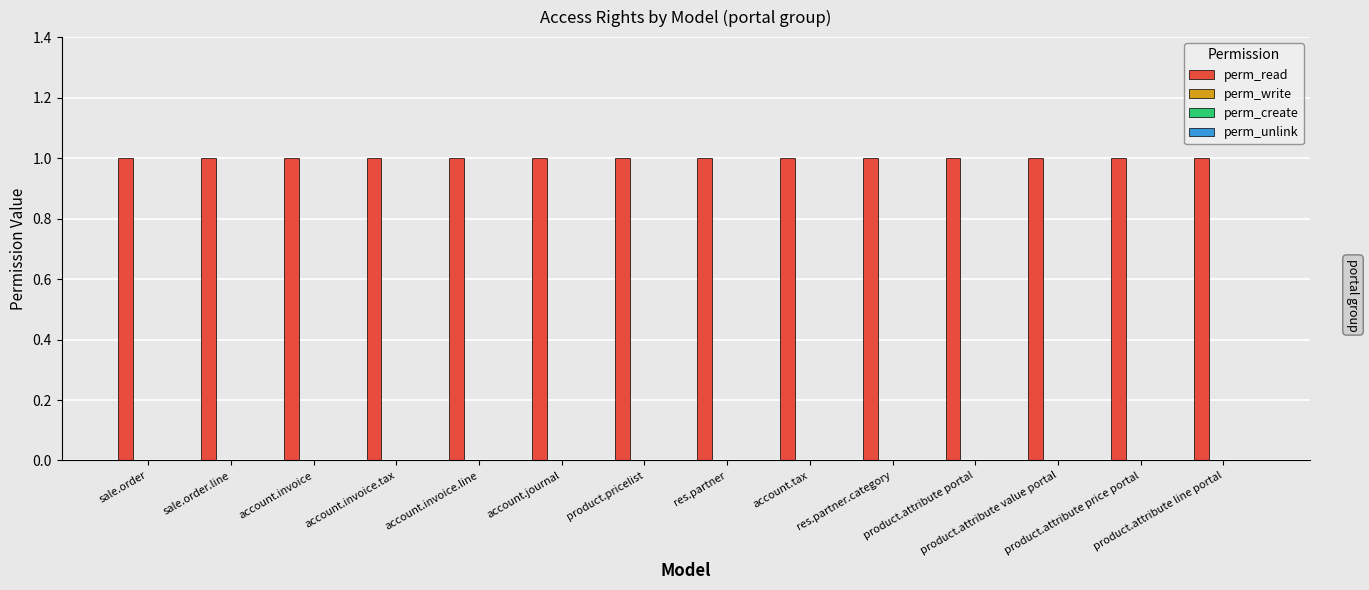

Which has a higher value, sale.order.line or account.invoice?

sale.order.line